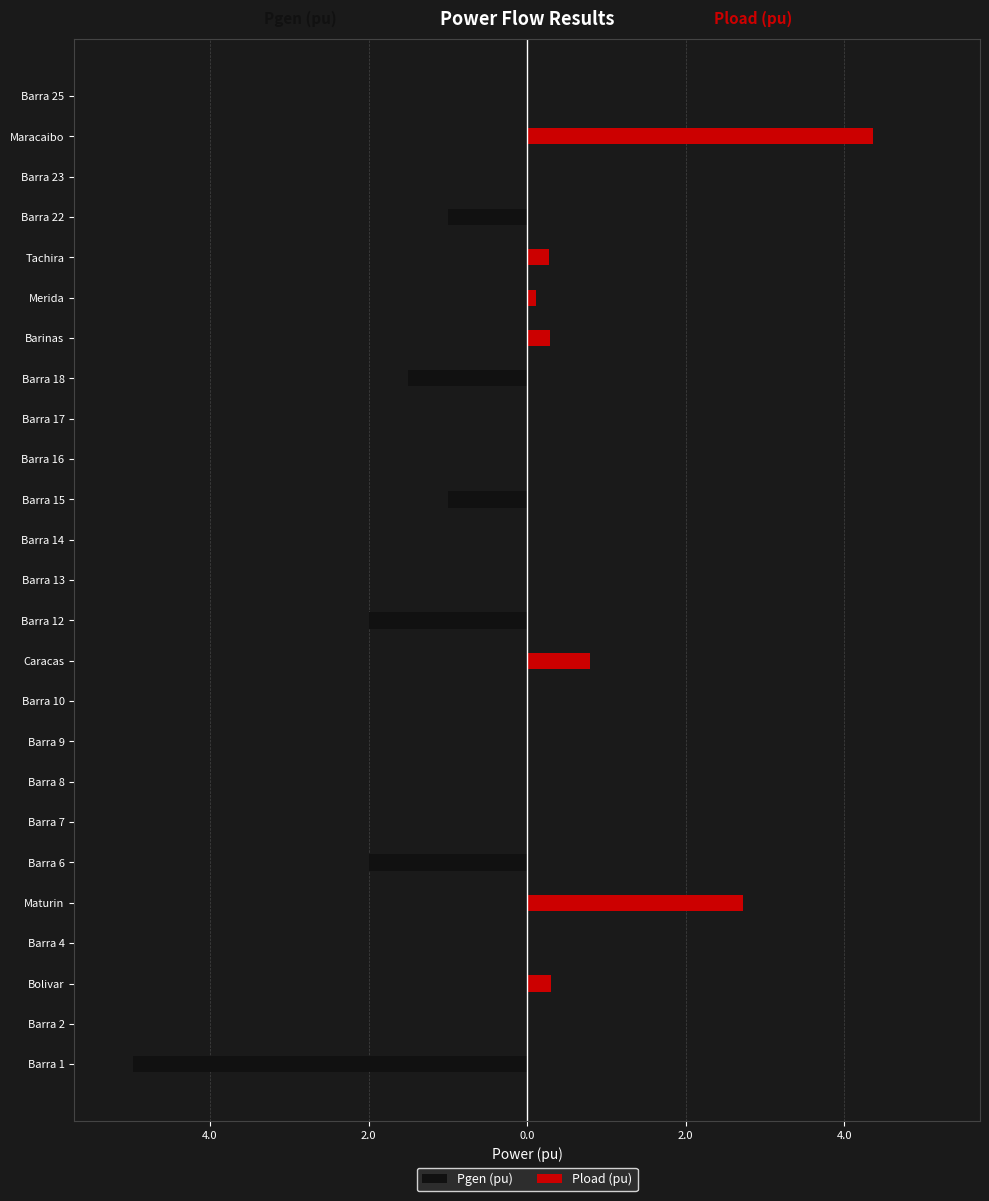

How many values in the Pload (pu) series exceed 0?

7